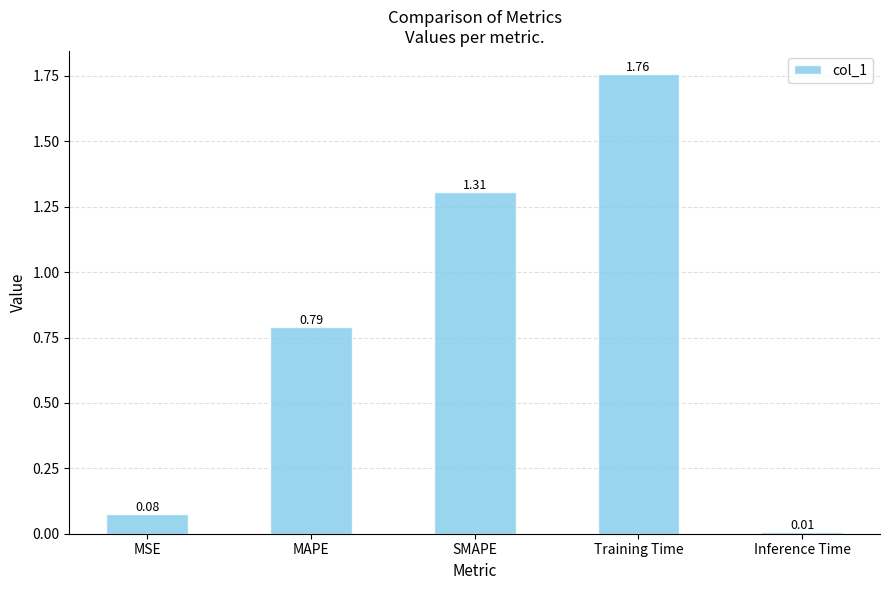

What is the difference between the second highest and second lowest values?

1.2